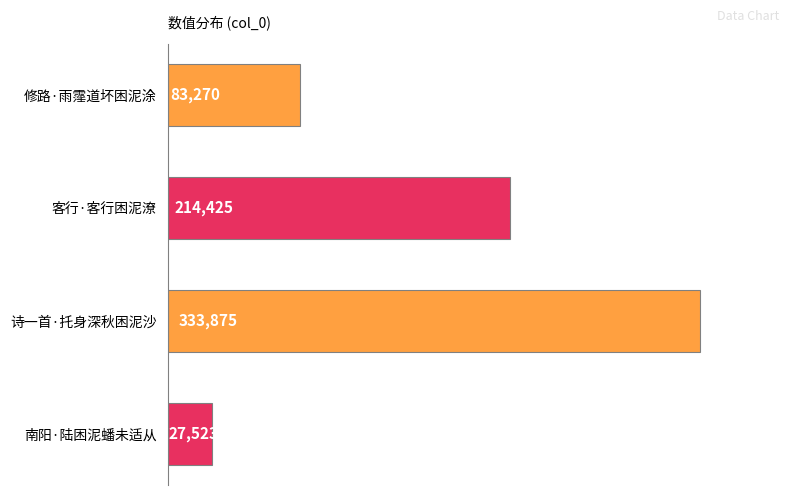

What is the average value?

164773